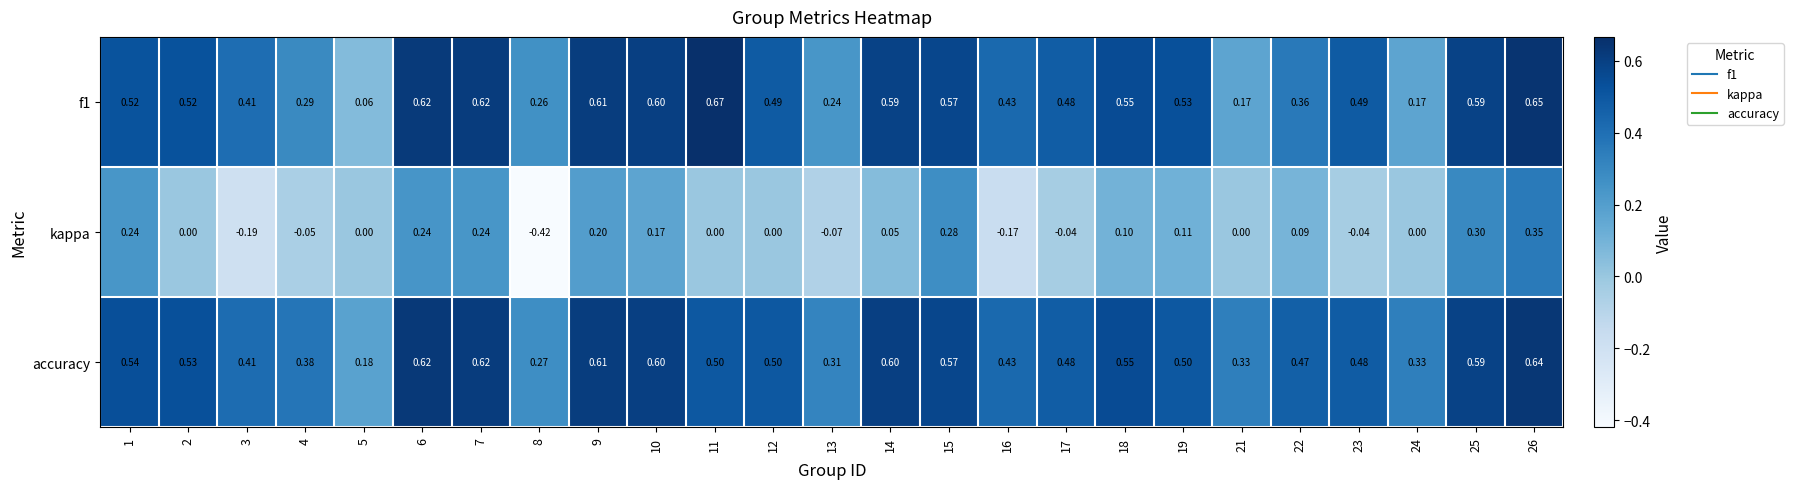

Count the number of data series in this chart.

3